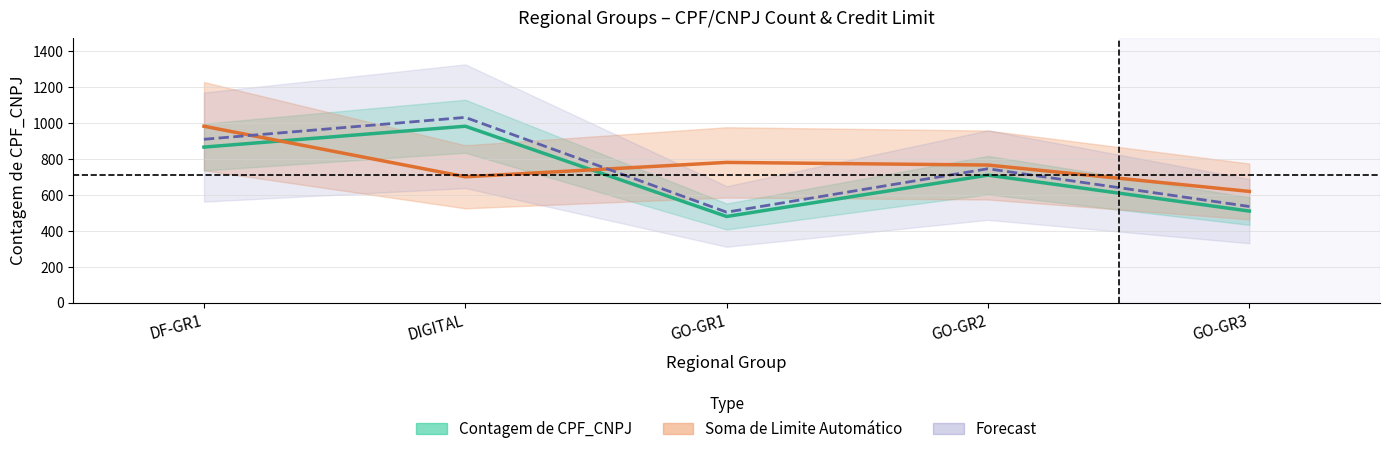

Is the value of Forecast at GO-GR3 greater than the value of Soma de Limite Automático at GO-GR2?

No